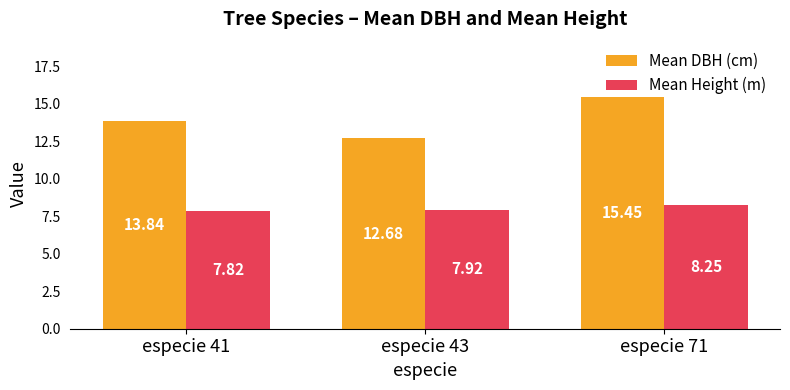

How many Mean DBH (cm) values are between 12 and 15?

2